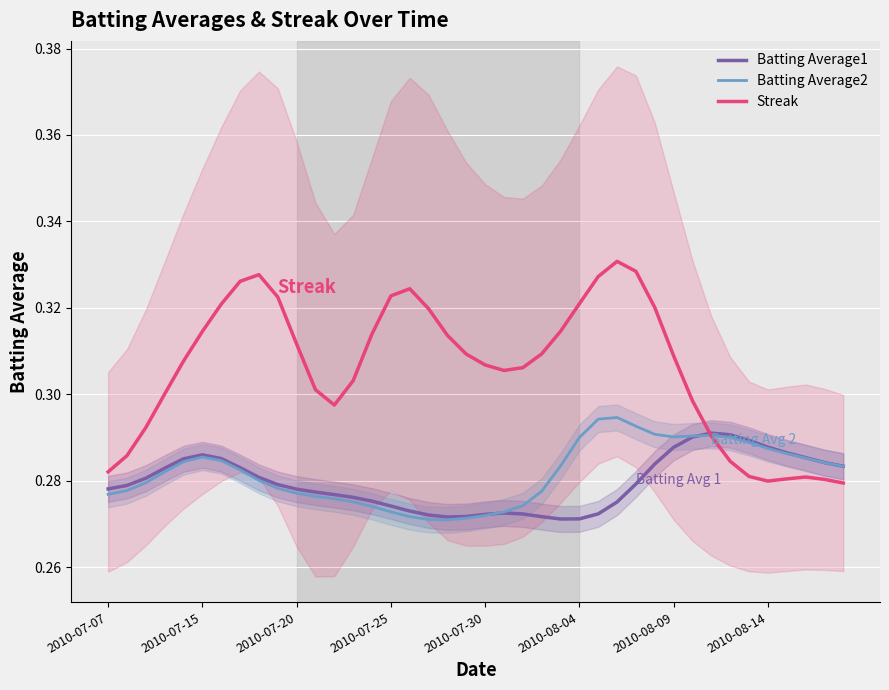

Is this an area chart (filled region under the line)?

No